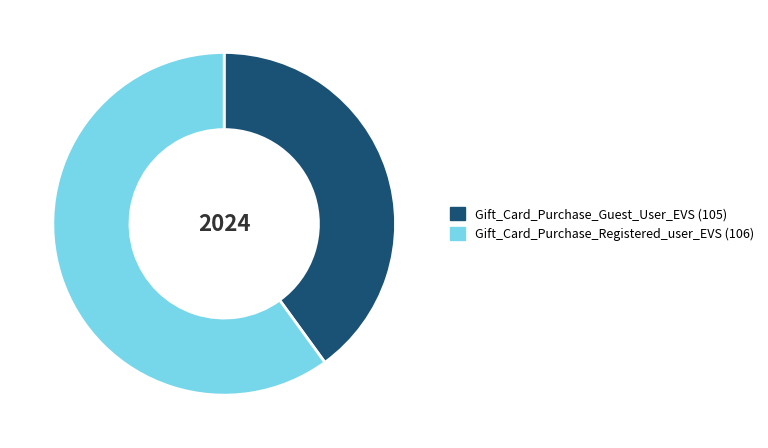

Which slice is the smallest?

Gift_Card_Purchase_Guest_User_EVS (105)